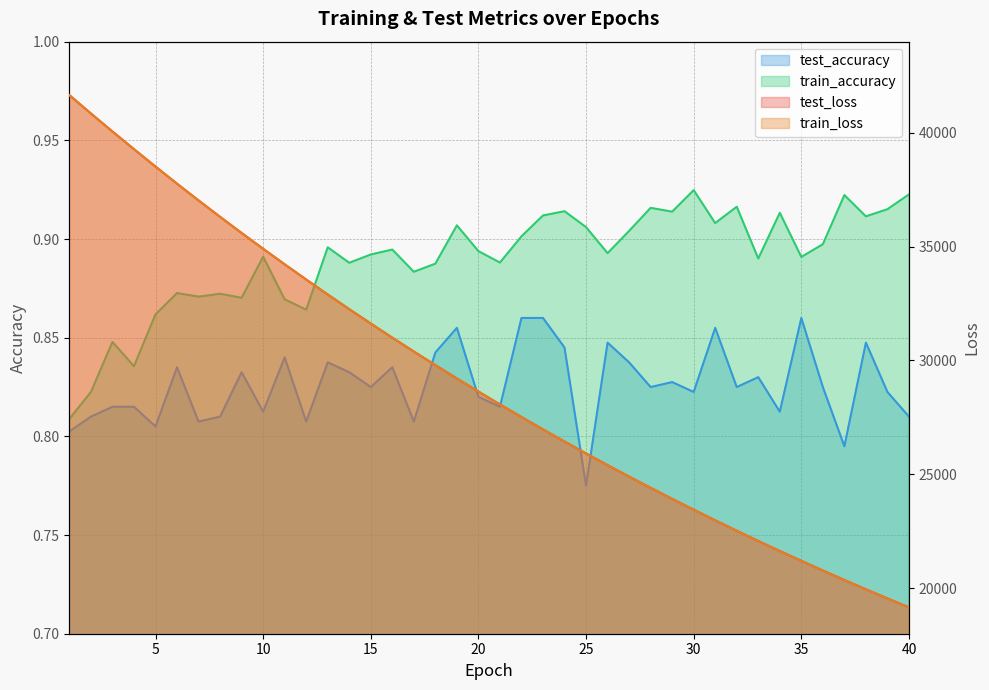

Which category has the lowest value across all series?

25